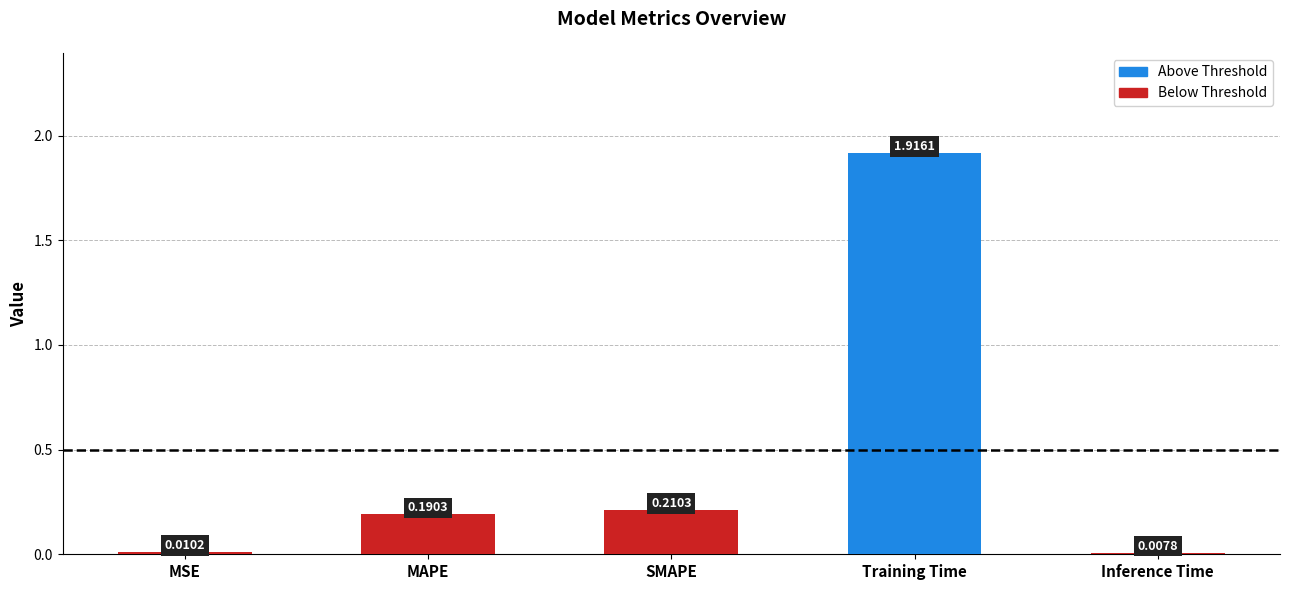

List the labels in order of value, largest first.

Training Time, SMAPE, MAPE, MSE, Inference Time